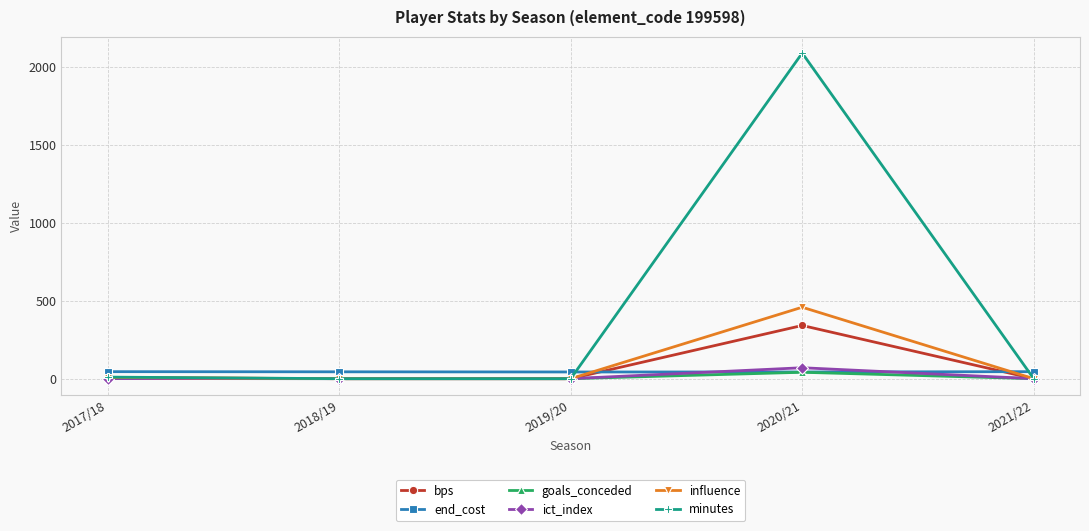

What is the greatest value displayed?

2087.0